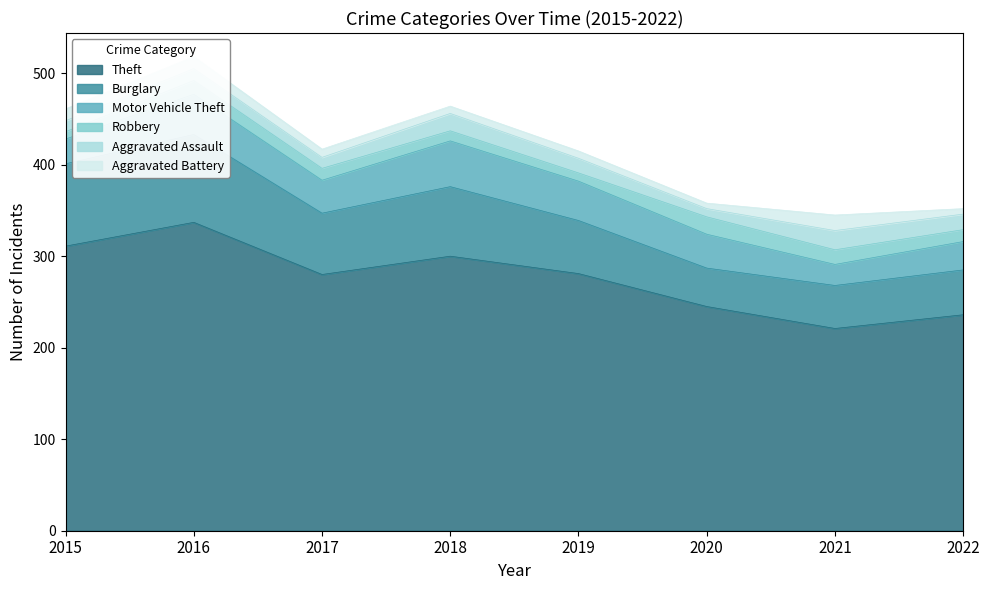

What is the difference between the Aggravated Assault values at 2015 and 2018?

7